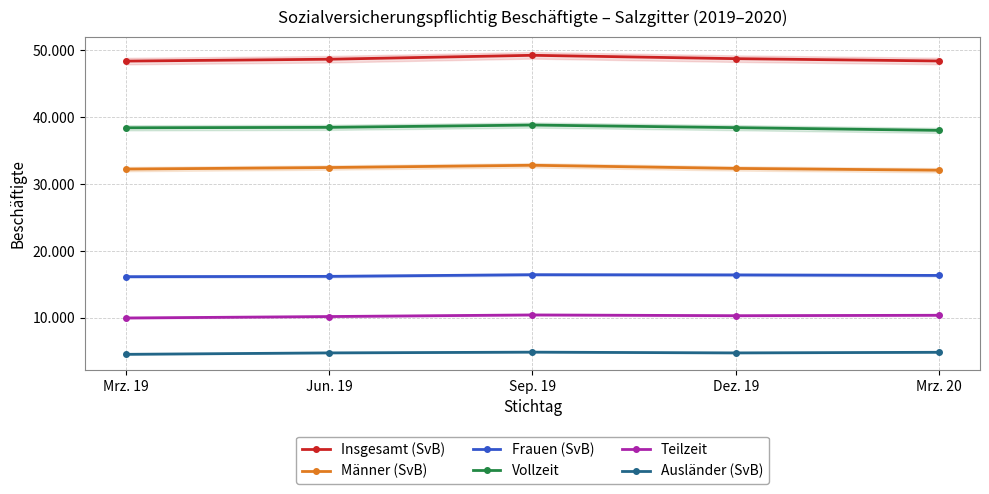

Which series has the widest spread of values?

Insgesamt (SvB)